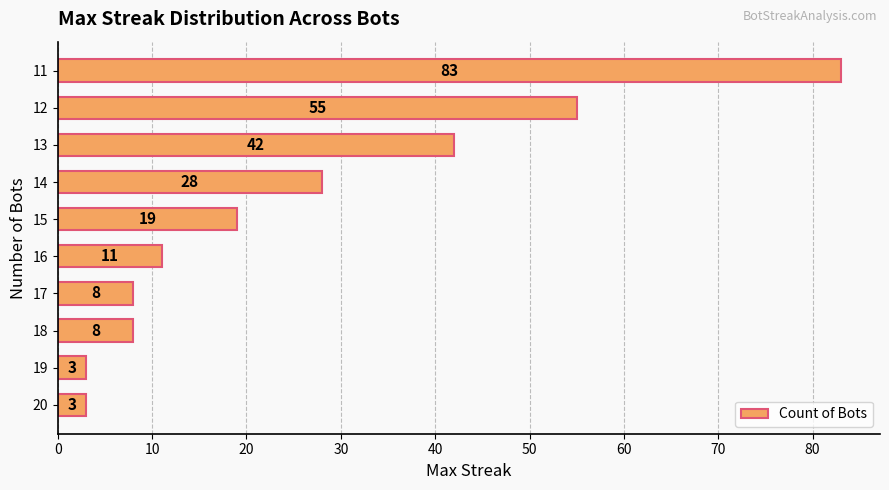

Where is the data nearest to the value 43?

13